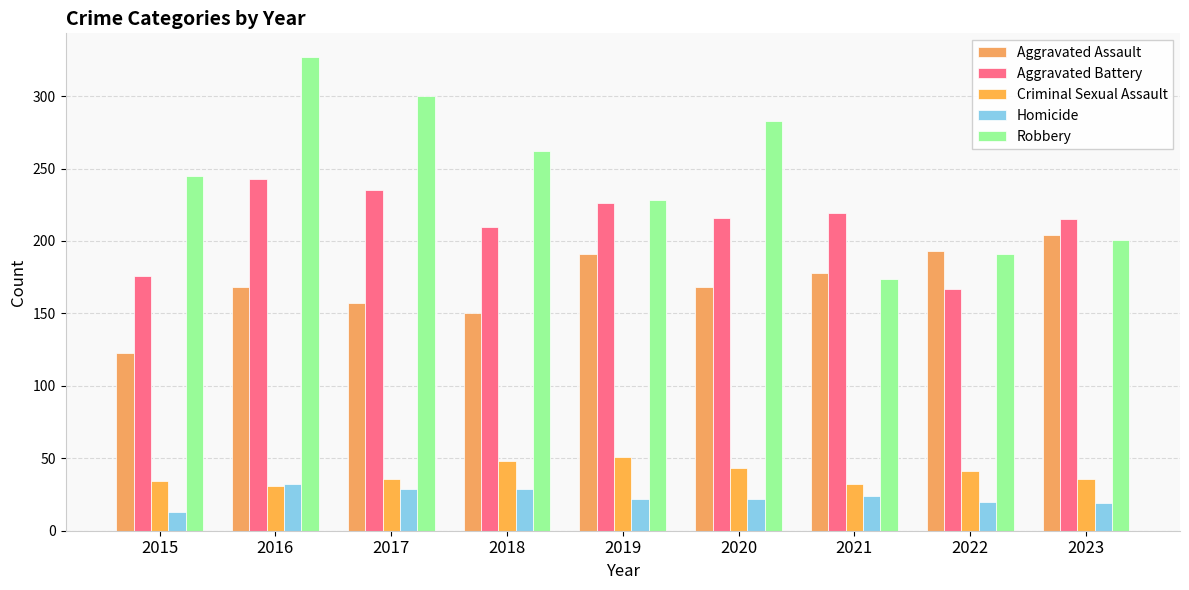

How many groups of bars are there?

9